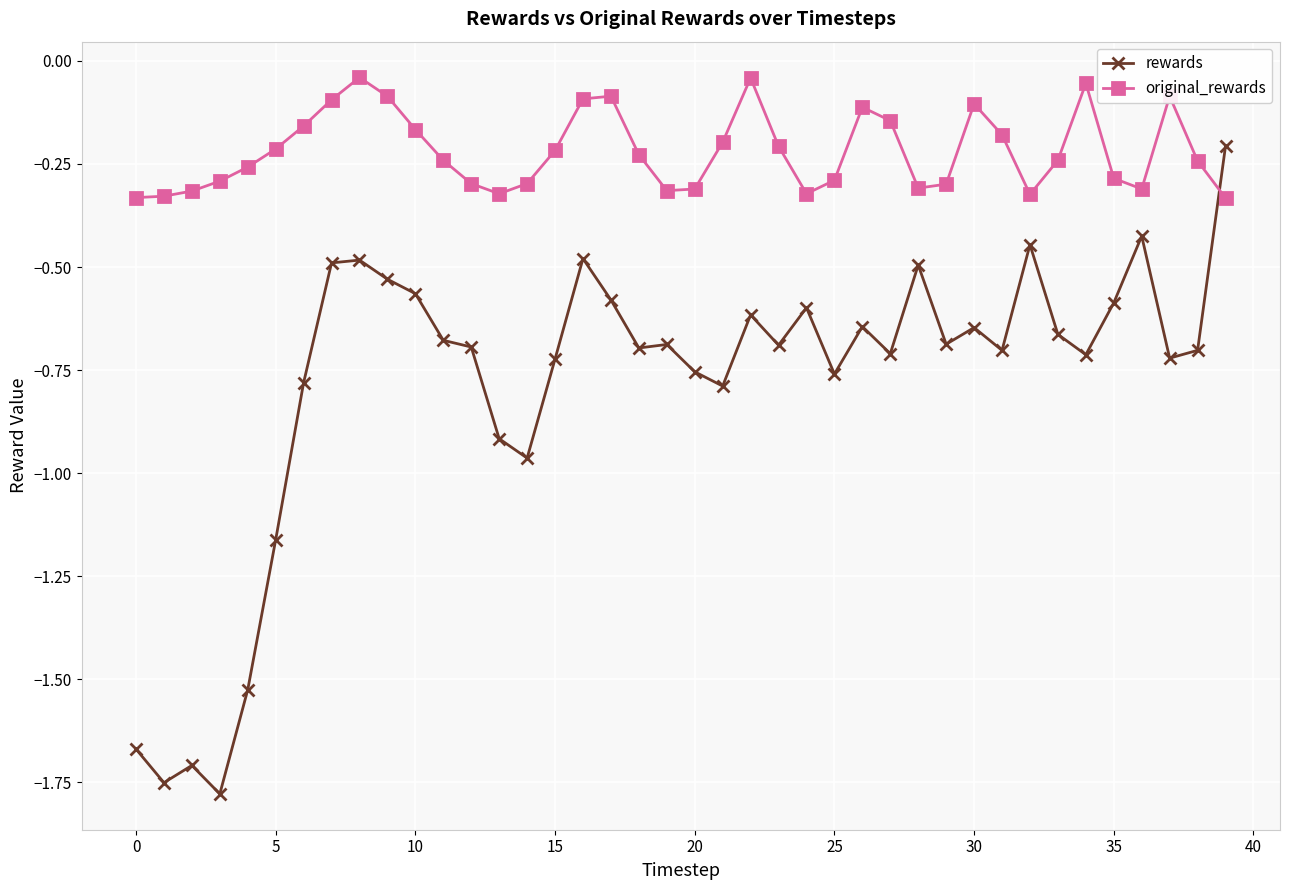

What is the sum of all rewards values?

-31.4